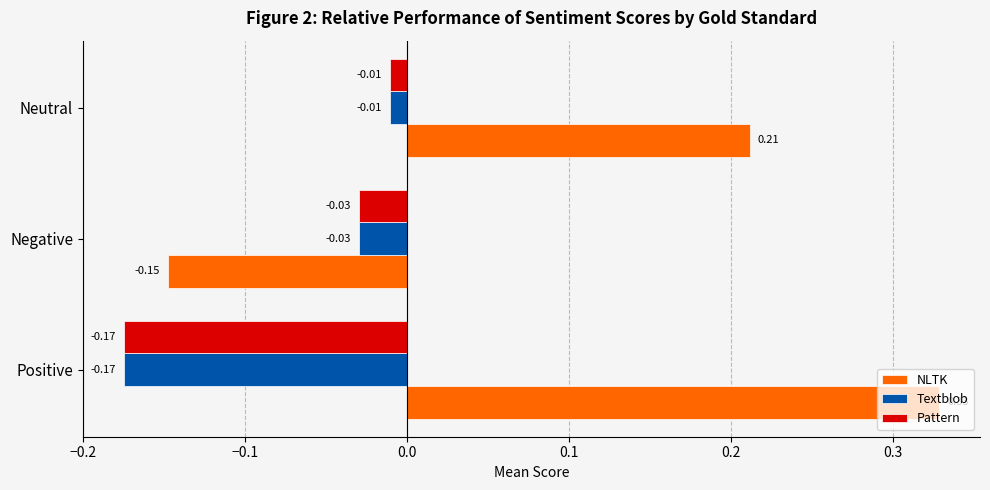

At which label does NLTK reach its minimum?

Negative